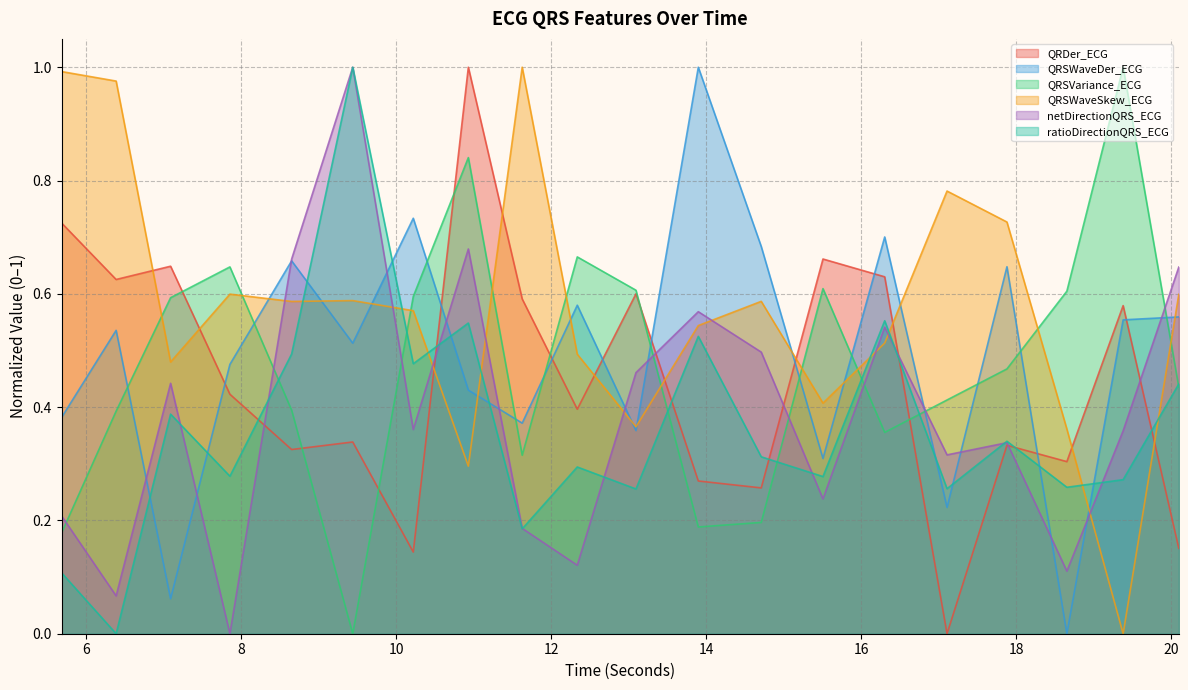

How many lines are shown in the chart?

6